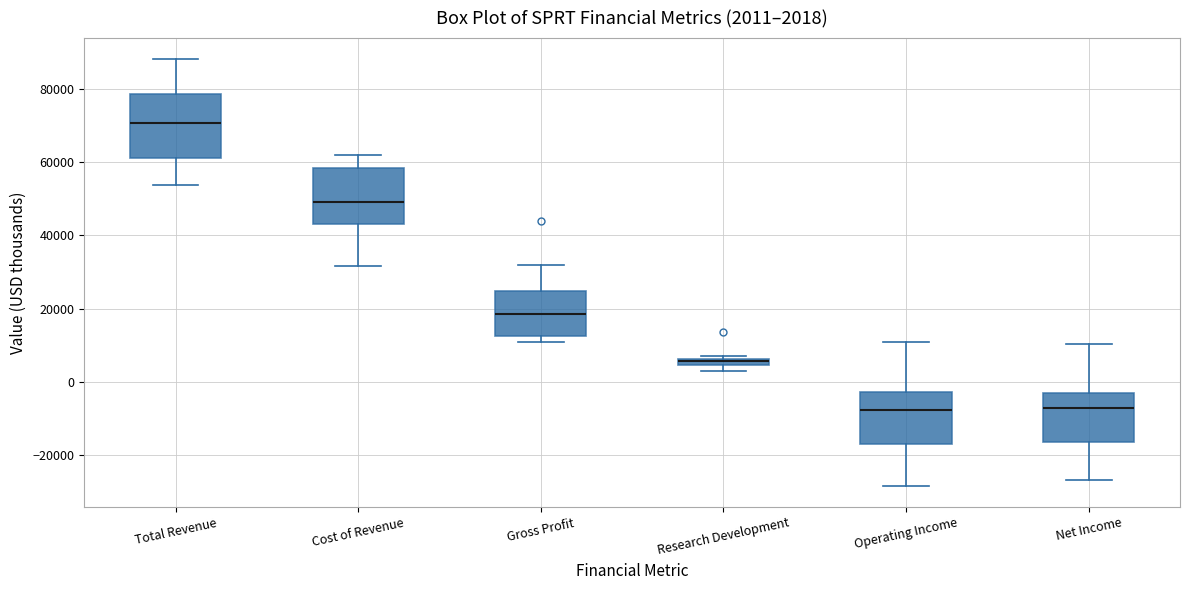

Which box's median line is the highest?

Total Revenue